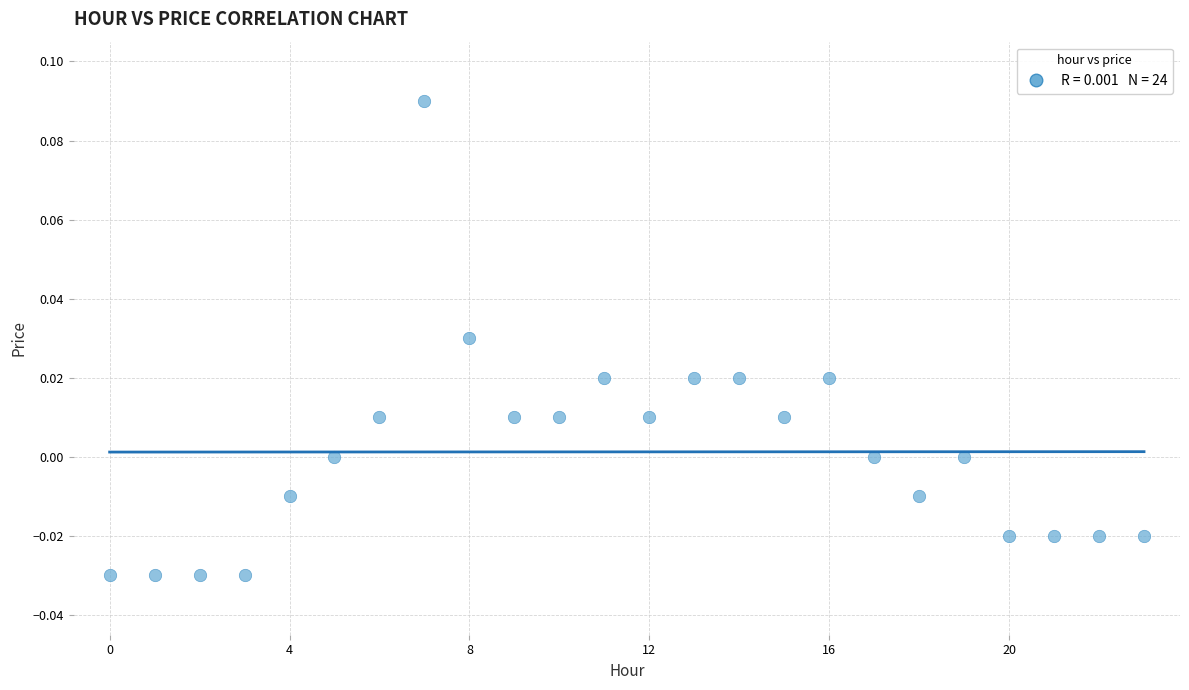

How many data points are displayed?

24